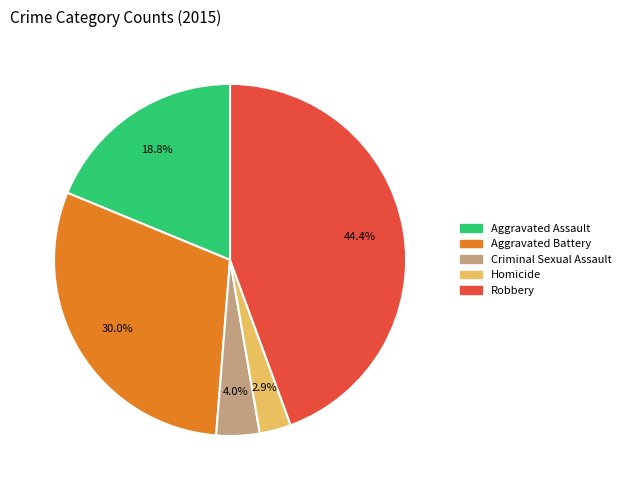

To the nearest percent, what is the difference between the Aggravated Assault and Aggravated Battery slice percentages?

11%